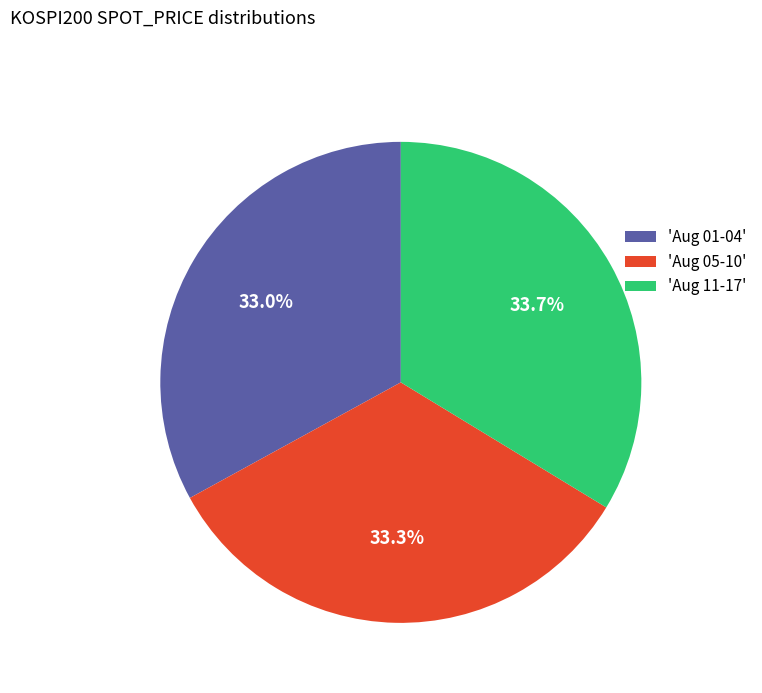

Which has a higher value, 'Aug 11-17' or 'Aug 01-04'?

'Aug 11-17'